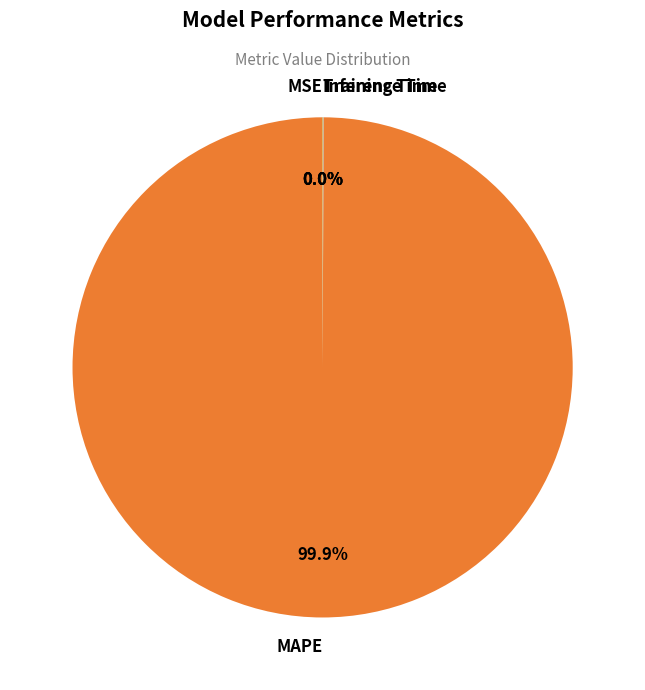

Does any single category account for the majority?

Yes